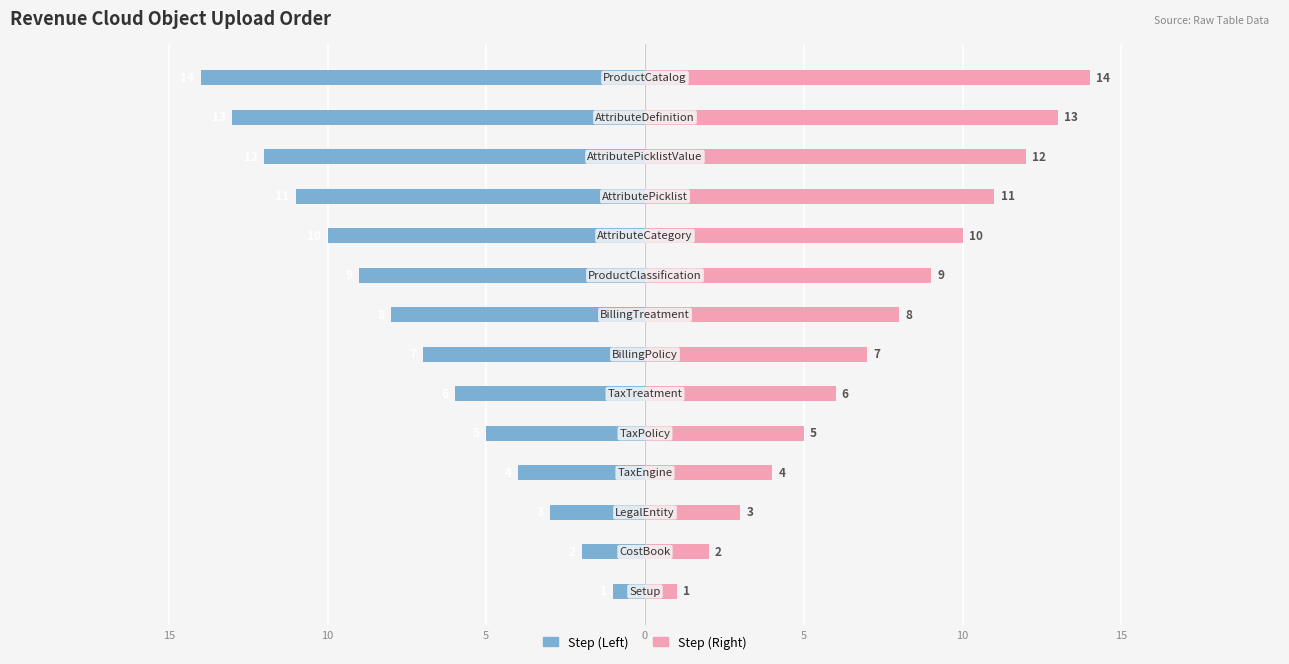

Between 5 and 7, which series saw the biggest shift?

Step (Left)